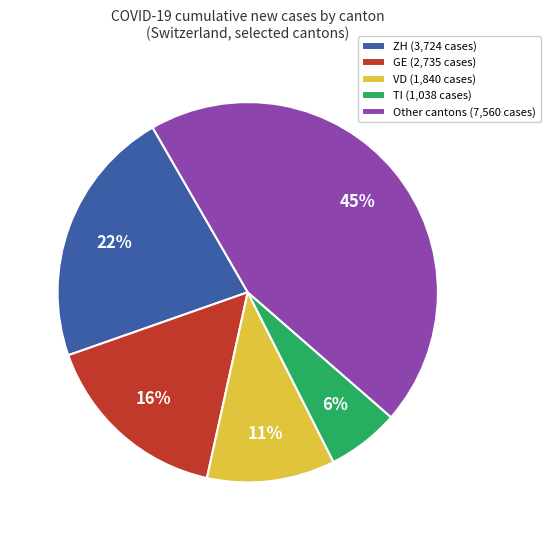

How many slices are in this pie chart?

5